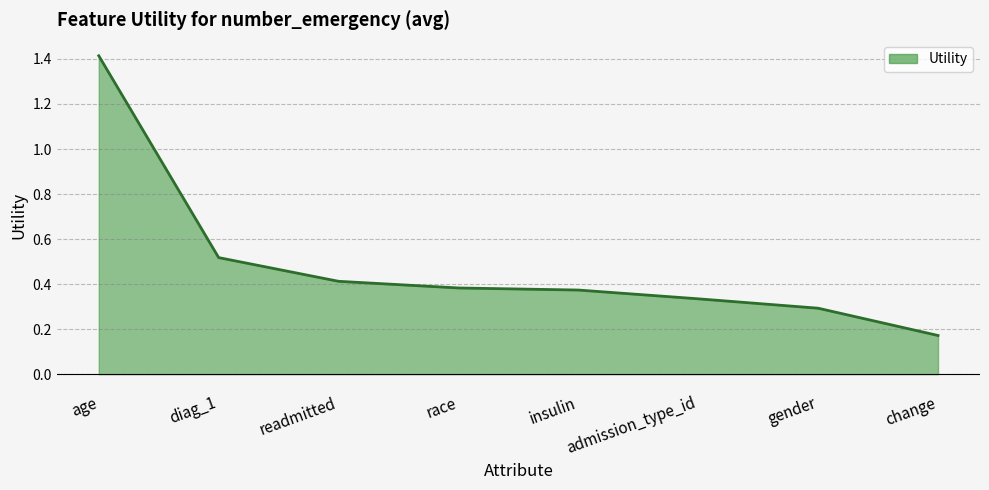

At which label is the value closest to 0?

change